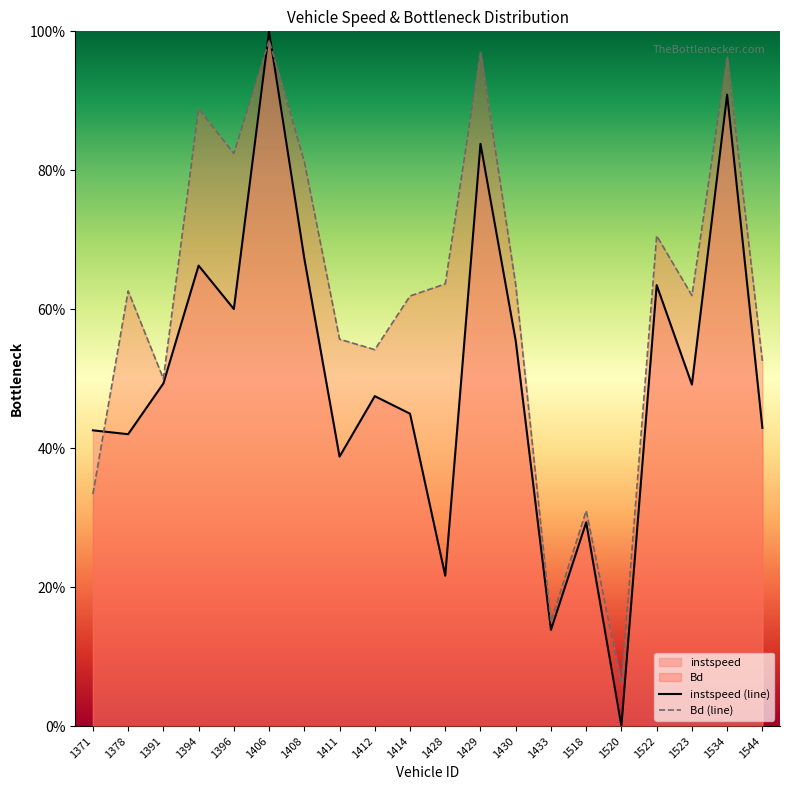

The value of instspeed (line) at 1396 is 0.2. True or false?

False